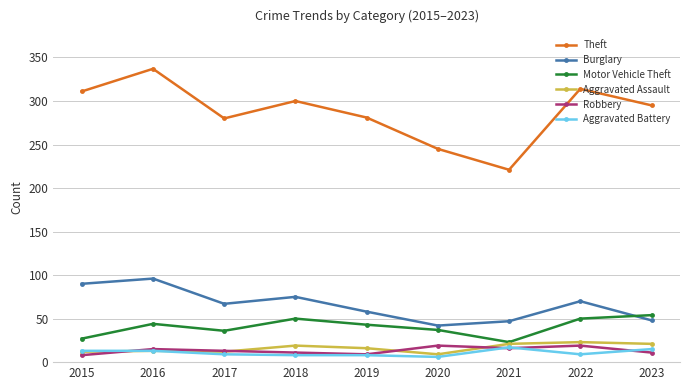

What is the maximum value for Theft?

337